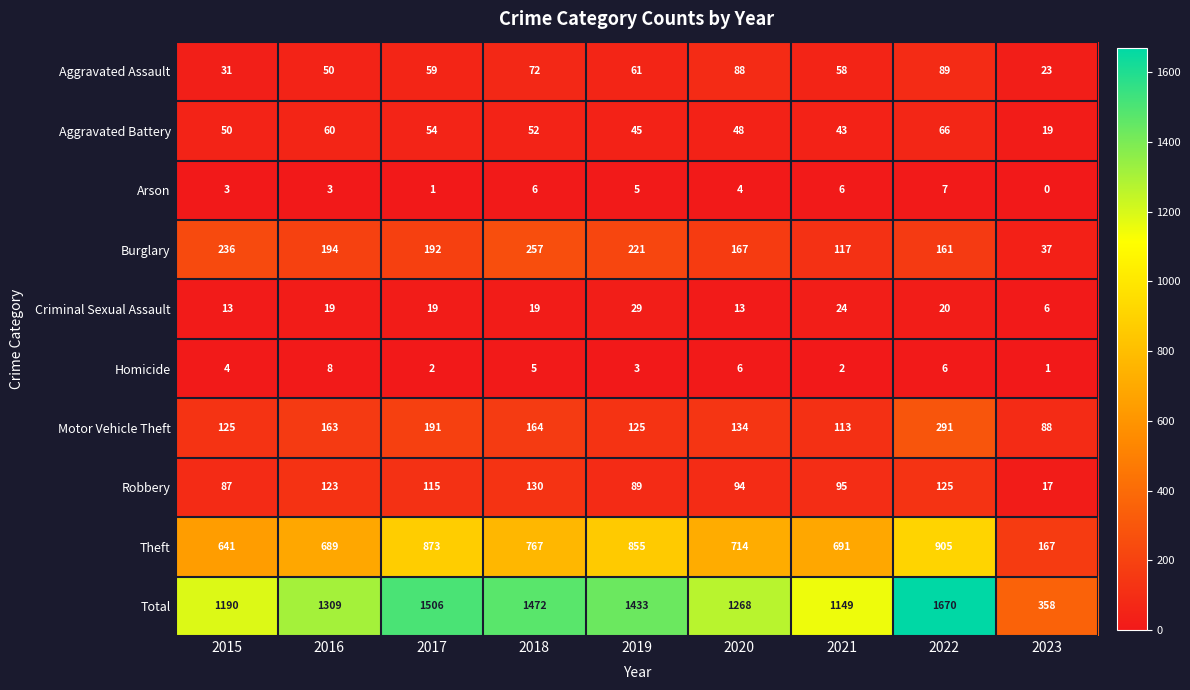

Between 2017 and 2022, which series saw the biggest shift?

Total